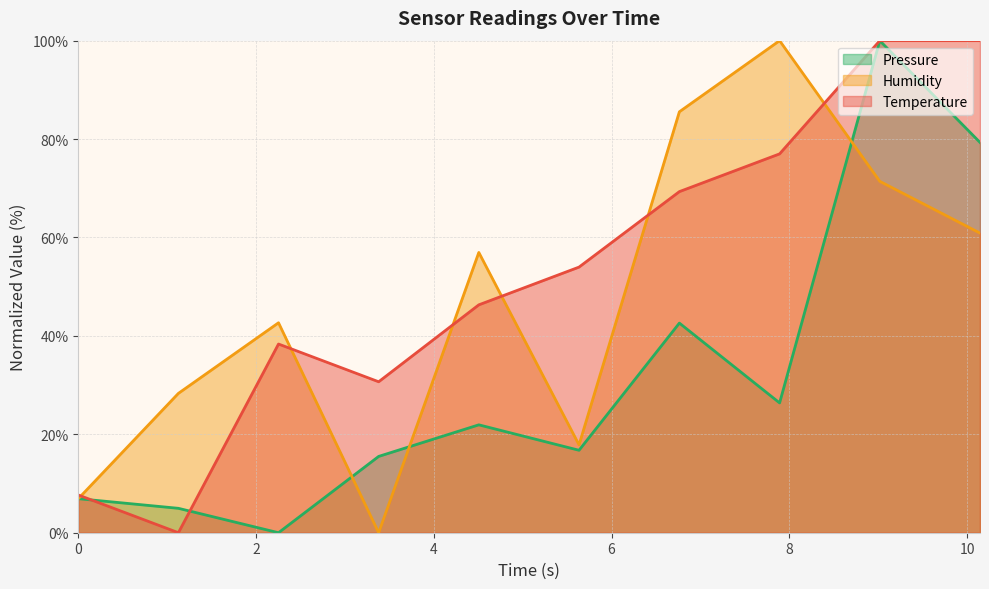

Which series has the largest total across all categories?

Temperature